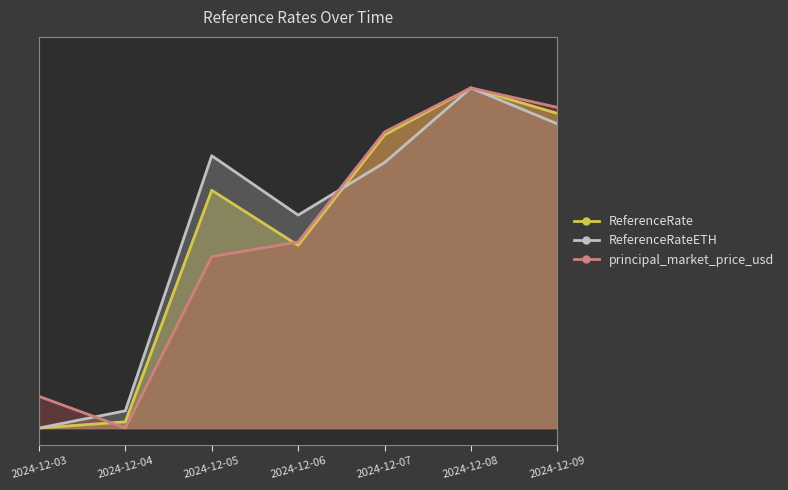

Reading left to right, extract all data points from this chart.

ReferenceRate: 0.0	0.0	0.7	0.5	0.9	1.0	0.9
ReferenceRateETH: 0.0	0.1	0.8	0.6	0.8	1.0	0.9
principal_market_price_usd: 0.1	0.0	0.5	0.5	0.9	1.0	0.9